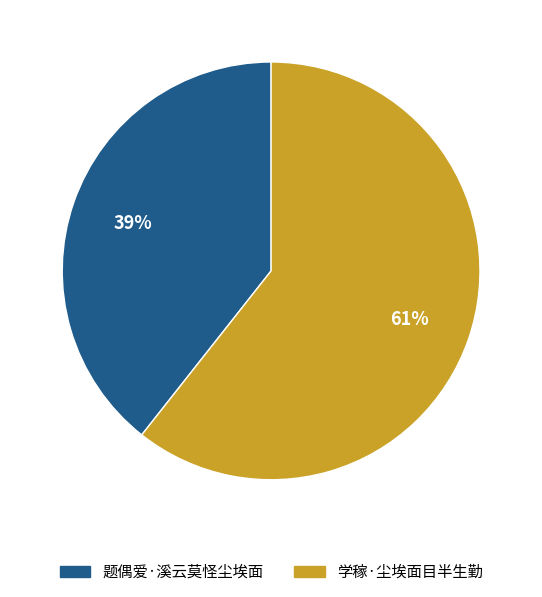

To the nearest percent, what portion does 学稼·尘埃面目半生勤 represent?

61%